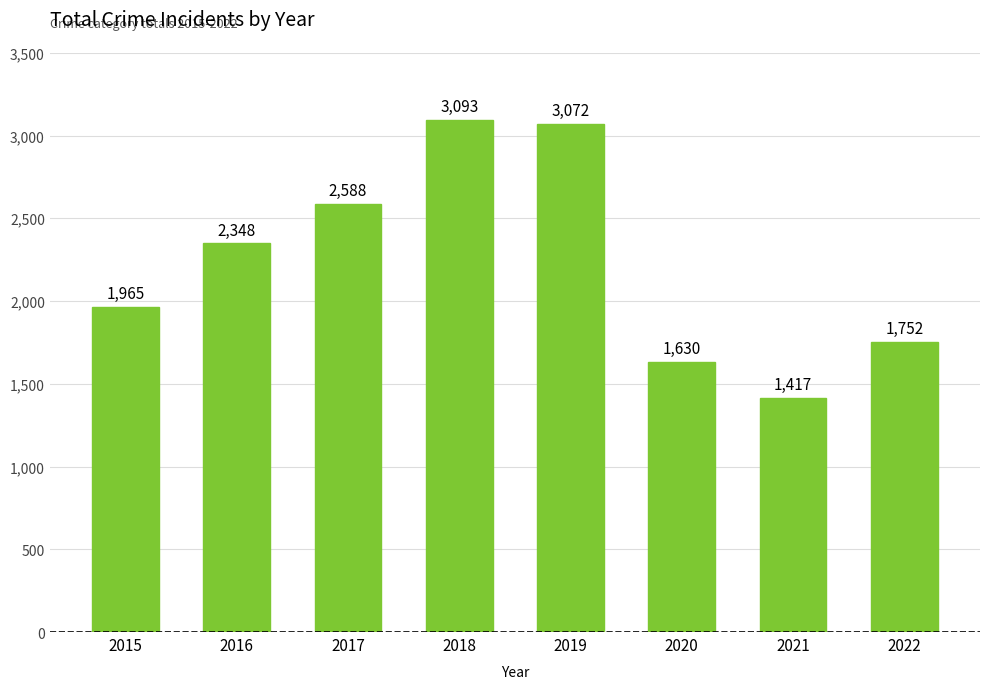

Rank the categories by value from lowest to highest.

2021, 2020, 2022, 2015, 2016, 2017, 2019, 2018